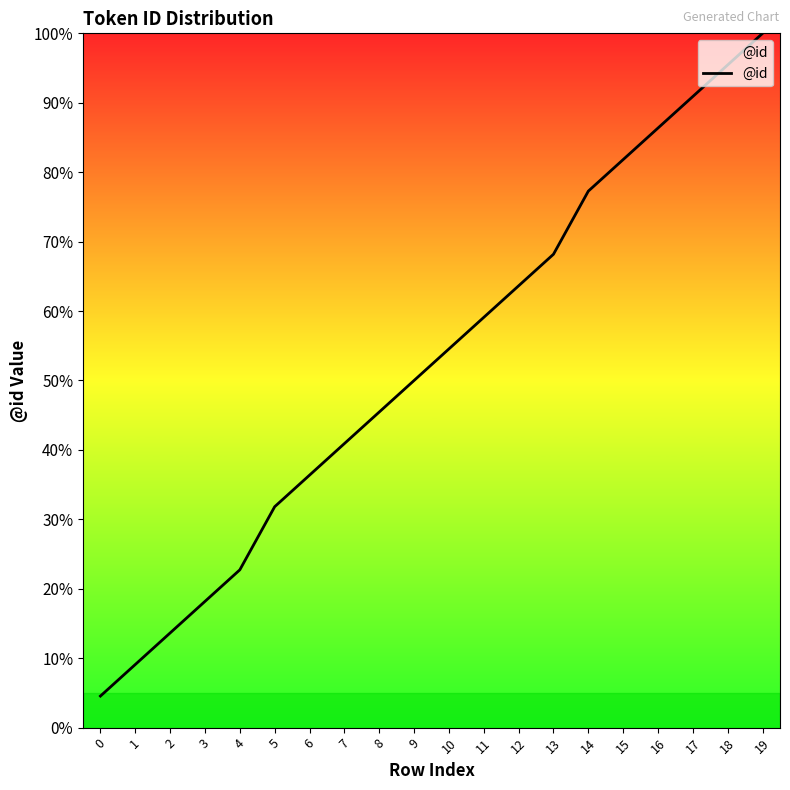

Reading right to left, extract all data points from this chart.

19=100.0	18=95.5	17=90.9	16=86.4	15=81.8	14=77.3	13=68.2	12=63.6	11=59.1	10=54.5	9=50.0	8=45.5	7=40.9	6=36.4	5=31.8	4=22.7	3=18.2	2=13.6	1=9.1	0=4.5